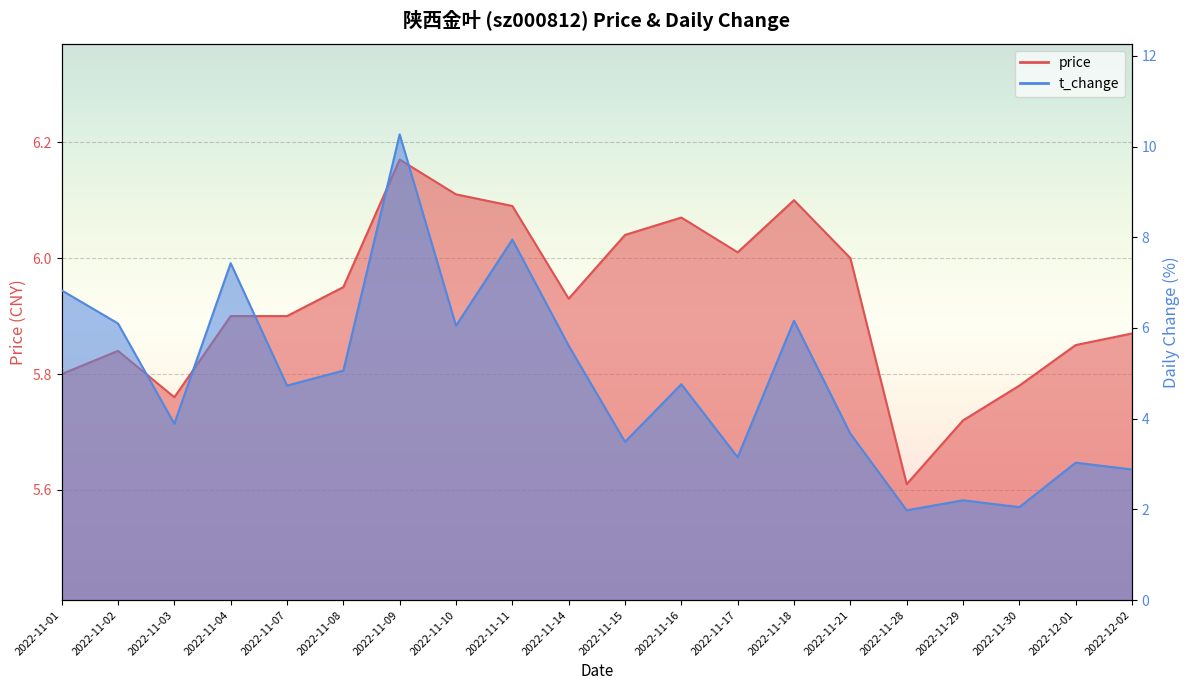

Is the value of price at 2022-11-01 greater than the value of t_change at 2022-11-11?

No